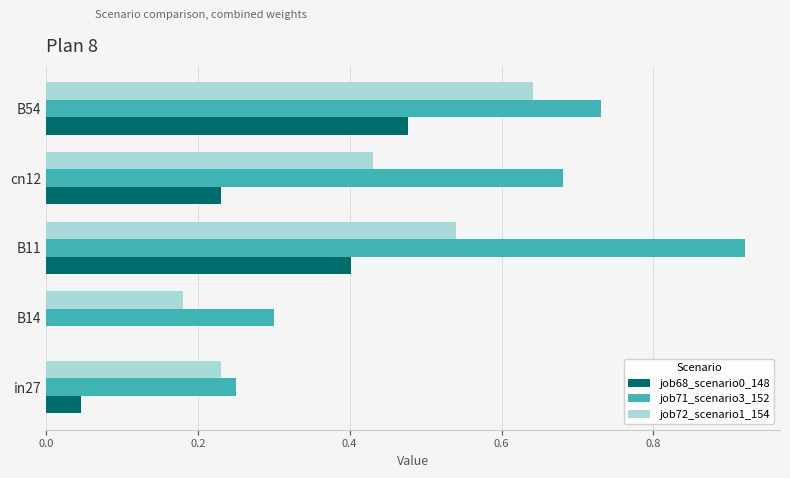

Which category has the highest value across all series?

B11